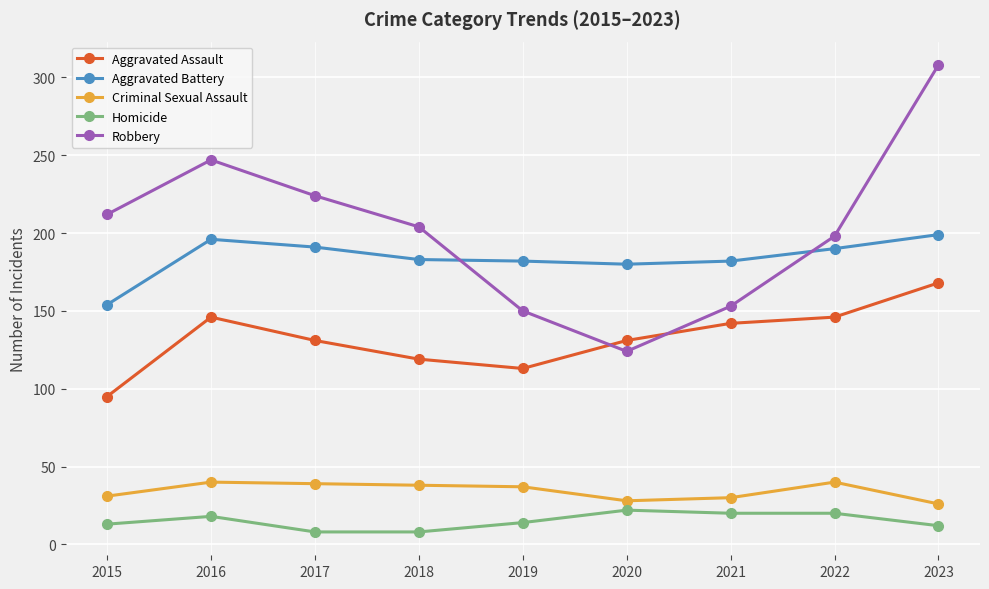

What value does the Criminal Sexual Assault series have at 2018, to the nearest 10?

40